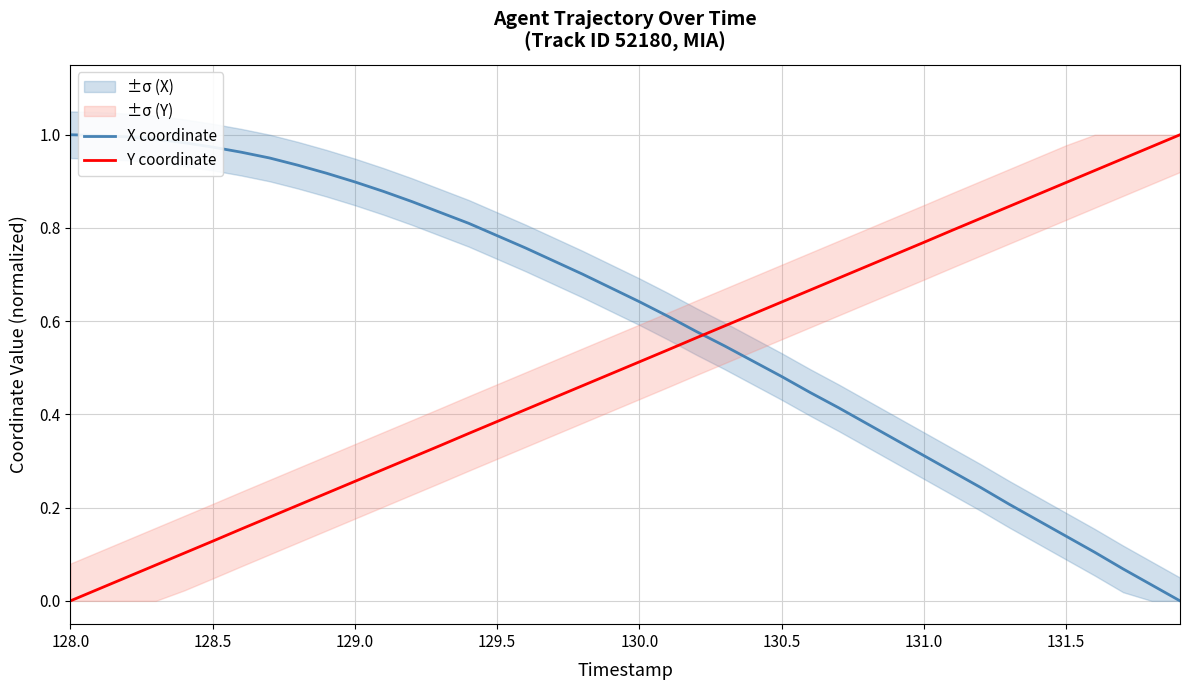

How many lines are shown in the chart?

2